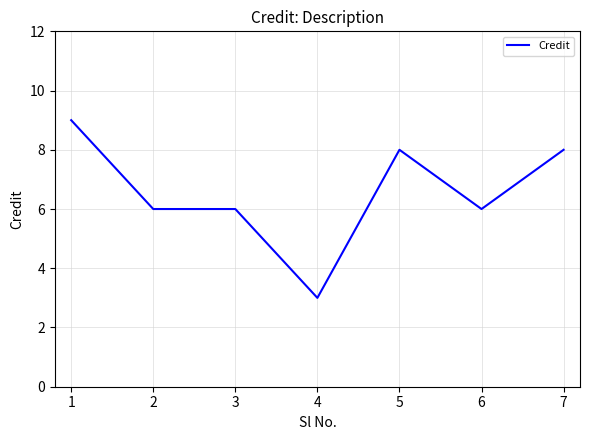

Reading left to right, list all the values displayed in this chart.

9	6	6	3	8	6	8